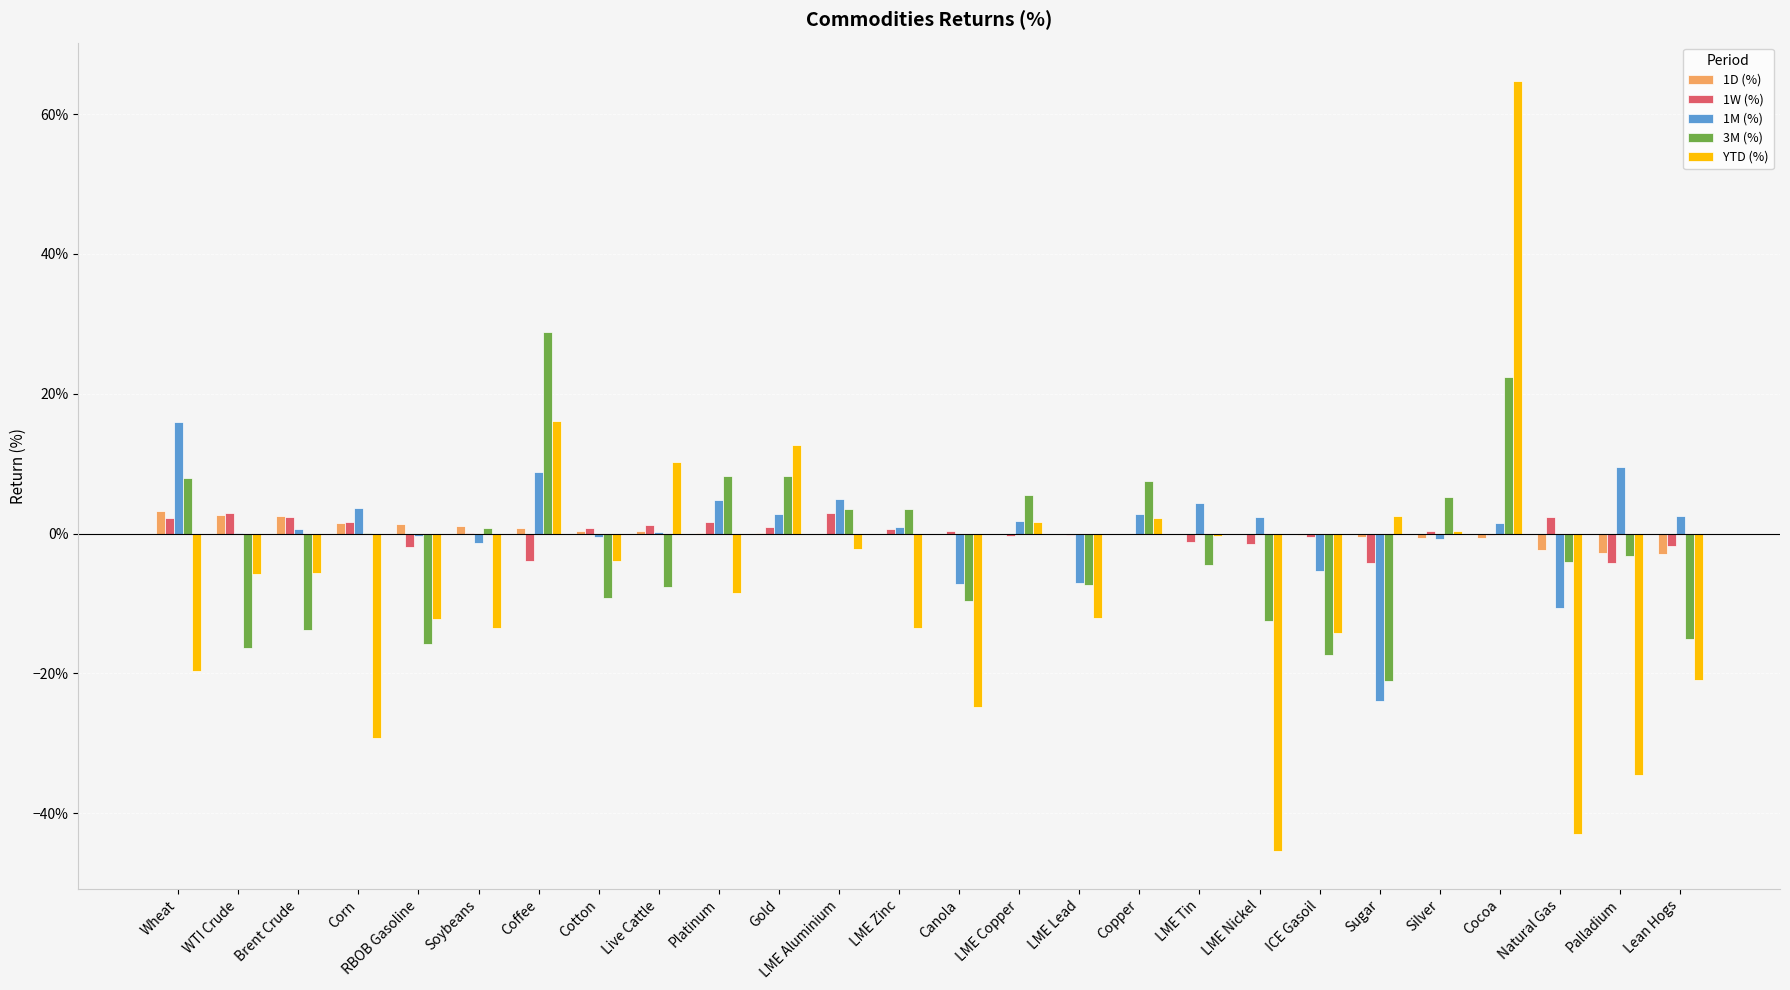

Which series changed the most between Wheat and Soybeans?

1M (%)